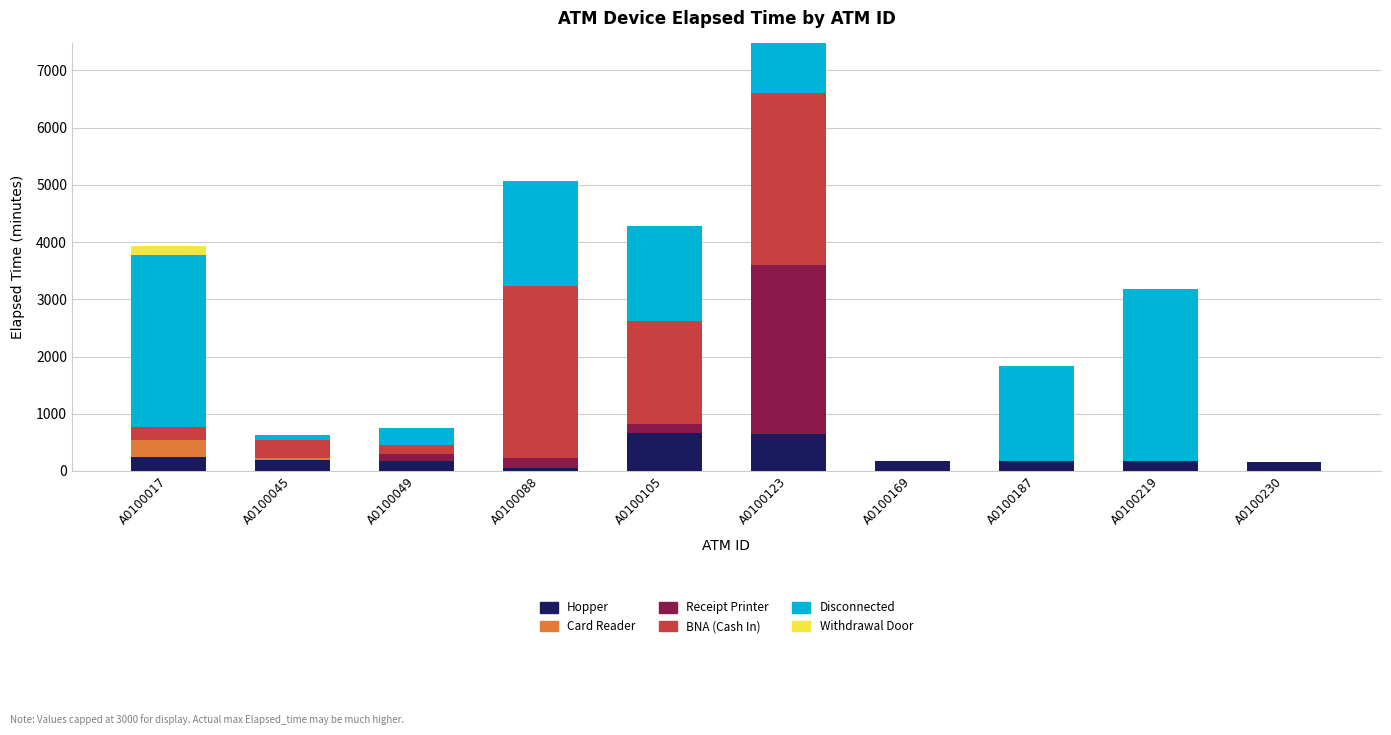

Are the bars horizontal?

No